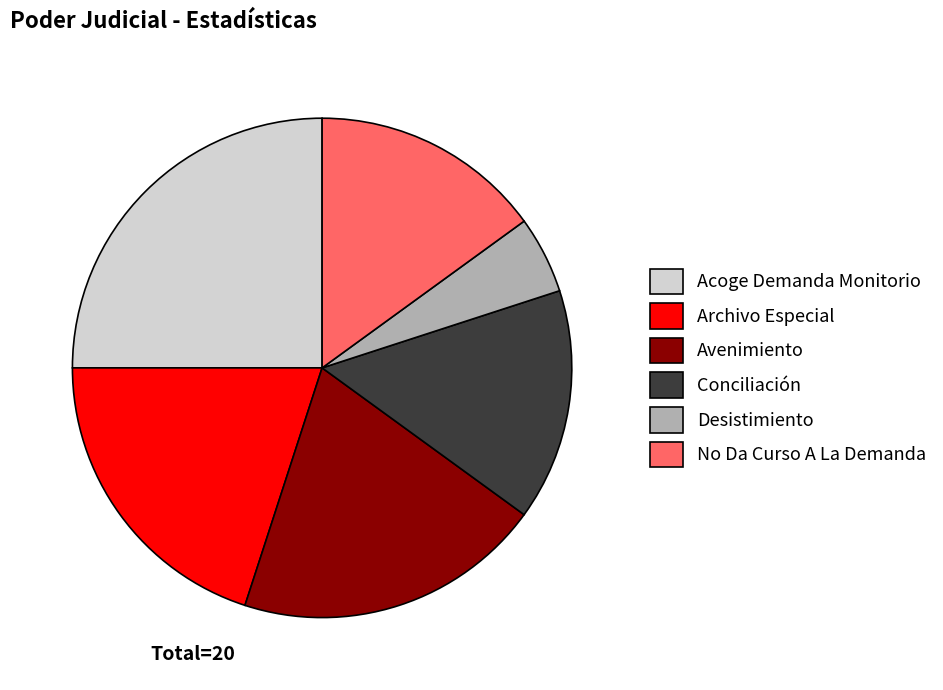

Which has a higher value, Desistimiento or Conciliación?

Conciliación